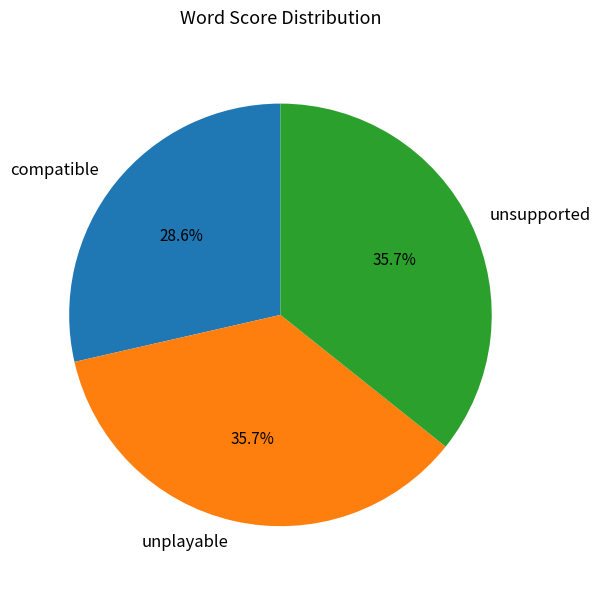

What percentage is the compatible slice, to the nearest percent?

29%